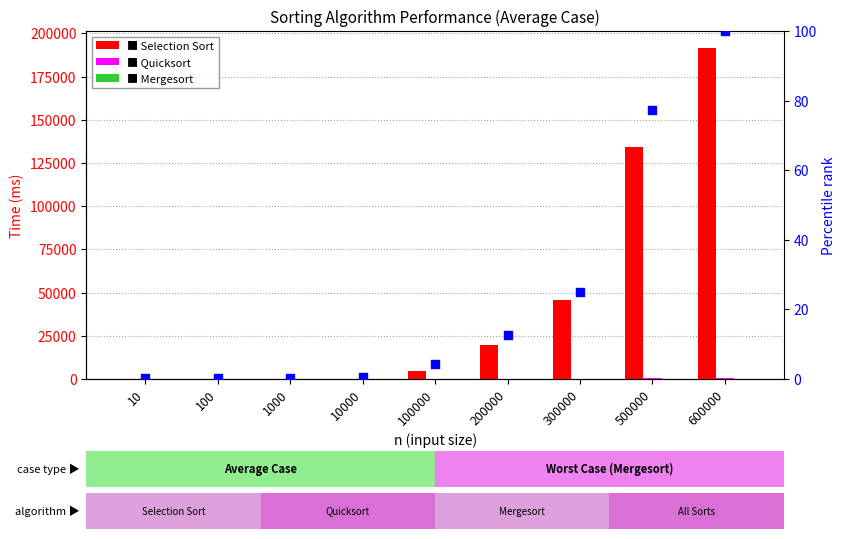

At which category is the sum across all series the highest?

600000